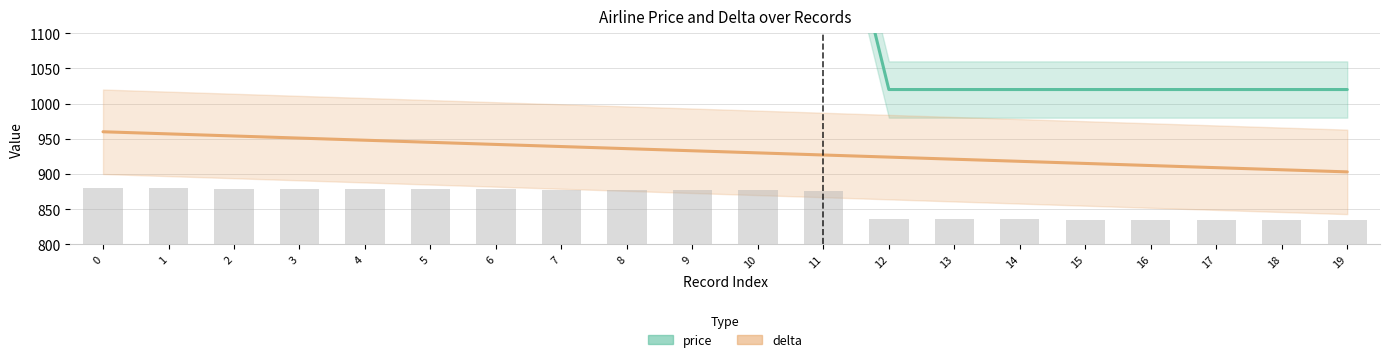

What is the lowest value of the price series?

1020